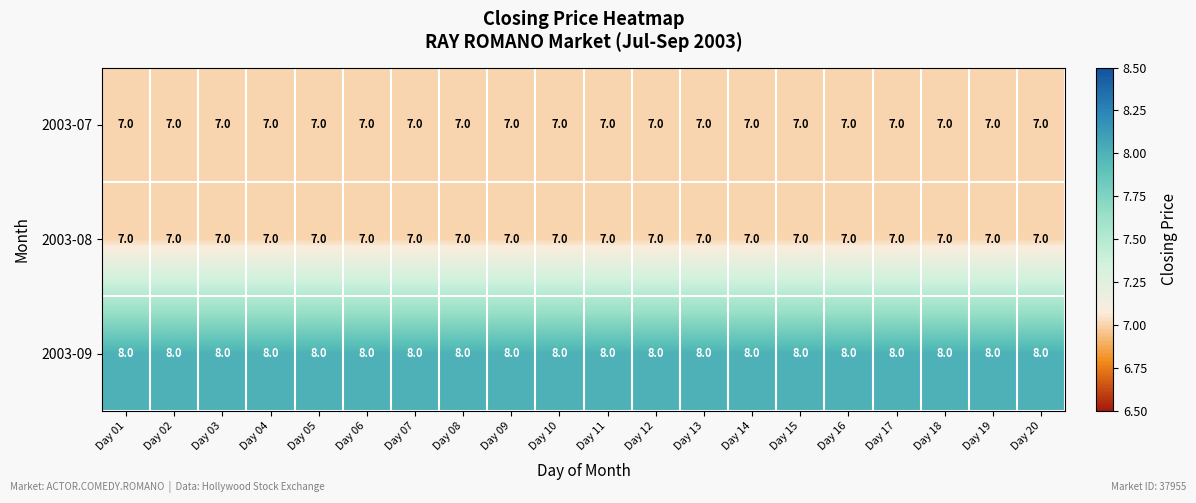

What is the maximum value for 2003-09?

8